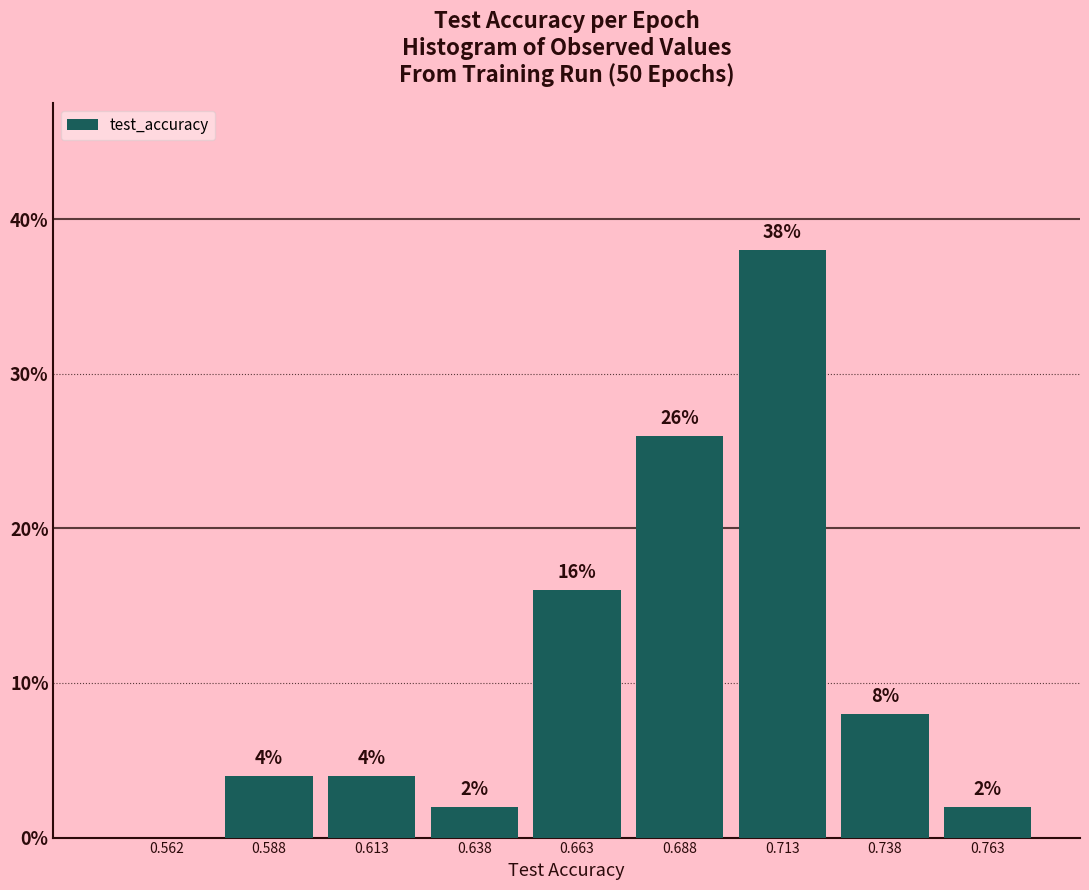

Over which range of the x-axis is the bar tallest?

0.700 to 0.725